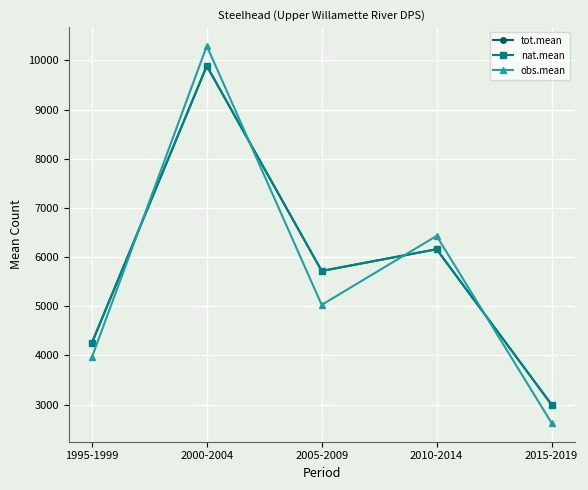

Which category has the lowest value across all series?

2015-2019